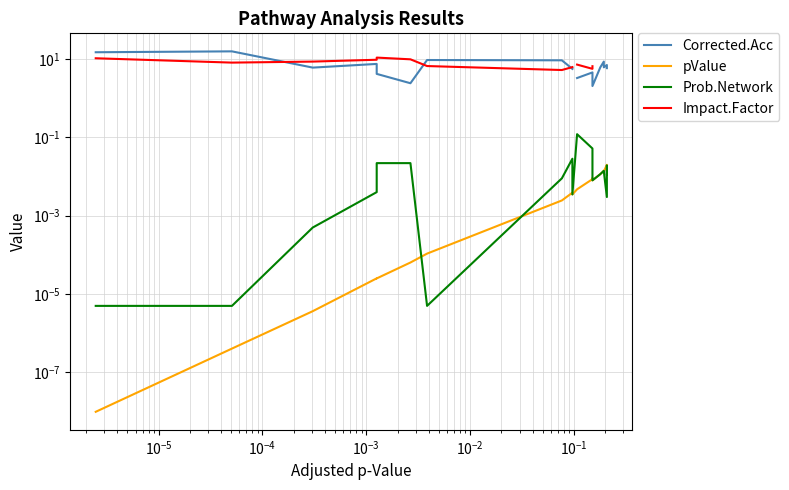

How many interior local valleys does the Impact.Factor series have?

3